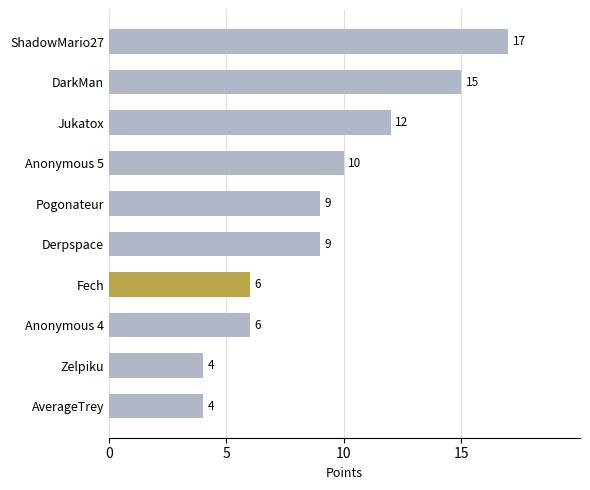

What is the difference between the values at Anonymous 4 and ShadowMario27?

11